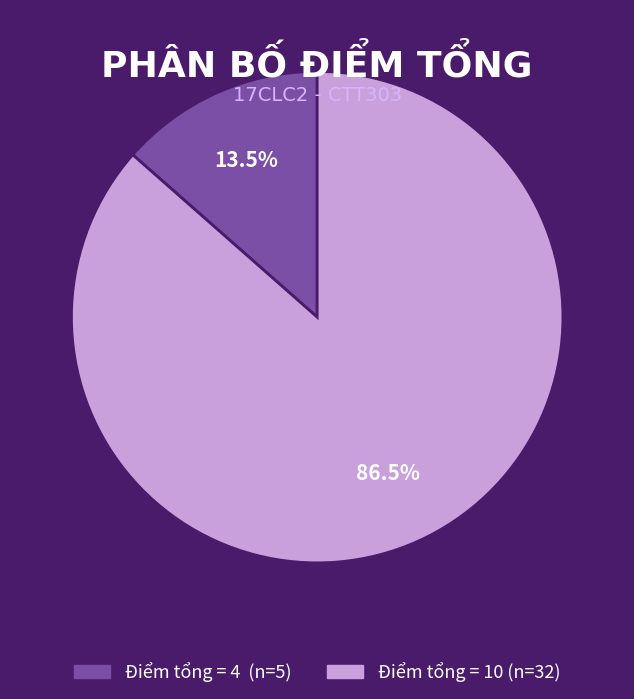

Count the number of slices in the pie.

2